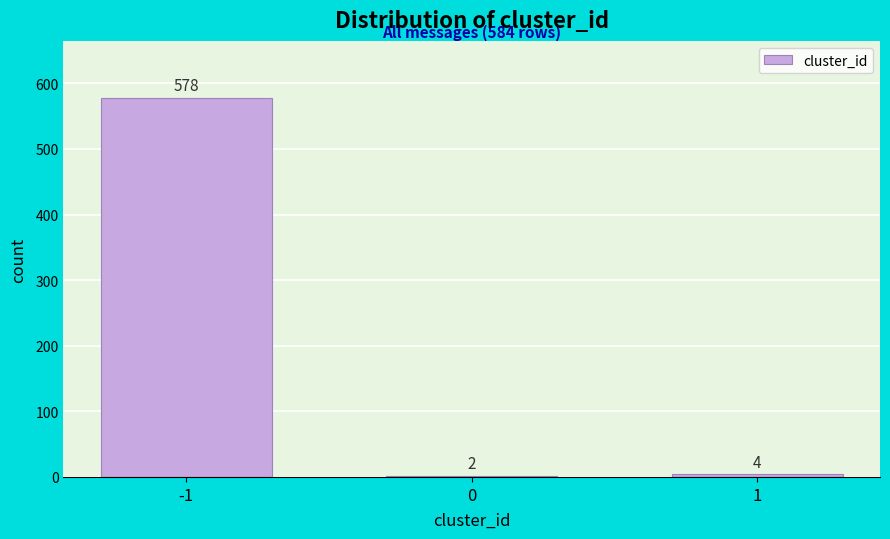

Reading right to left, transcribe all the data shown in this chart.

1=4	0=2	-1=578